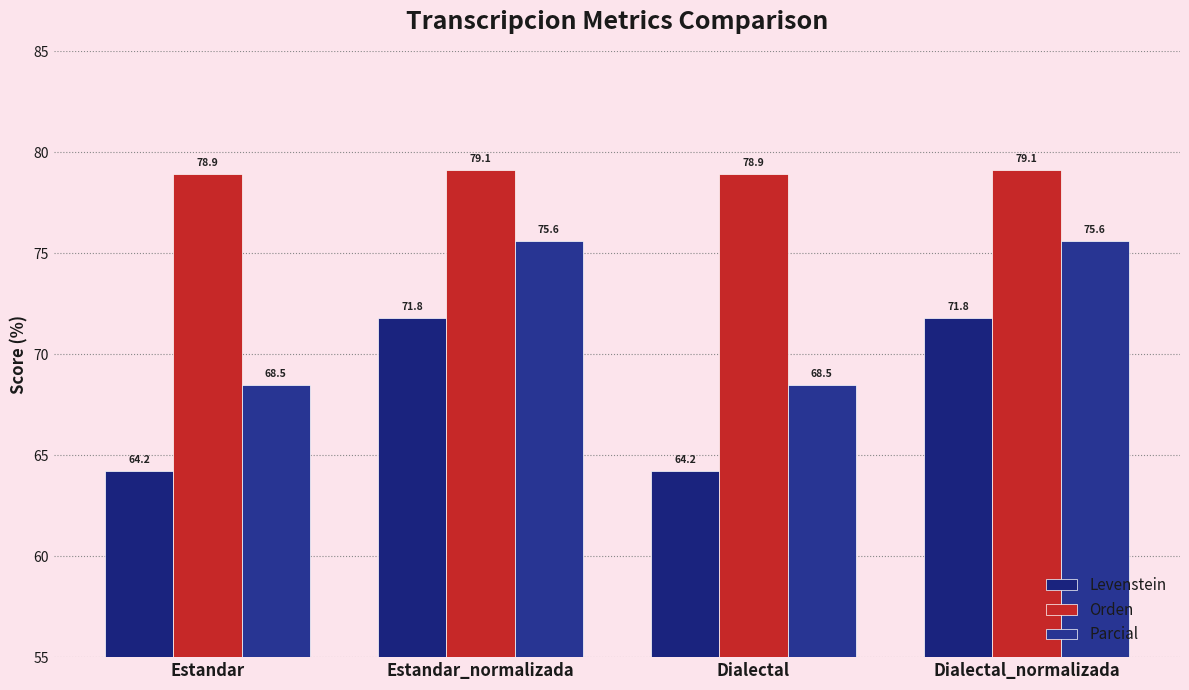

Which category has the highest value across all series?

Estandar_normalizada